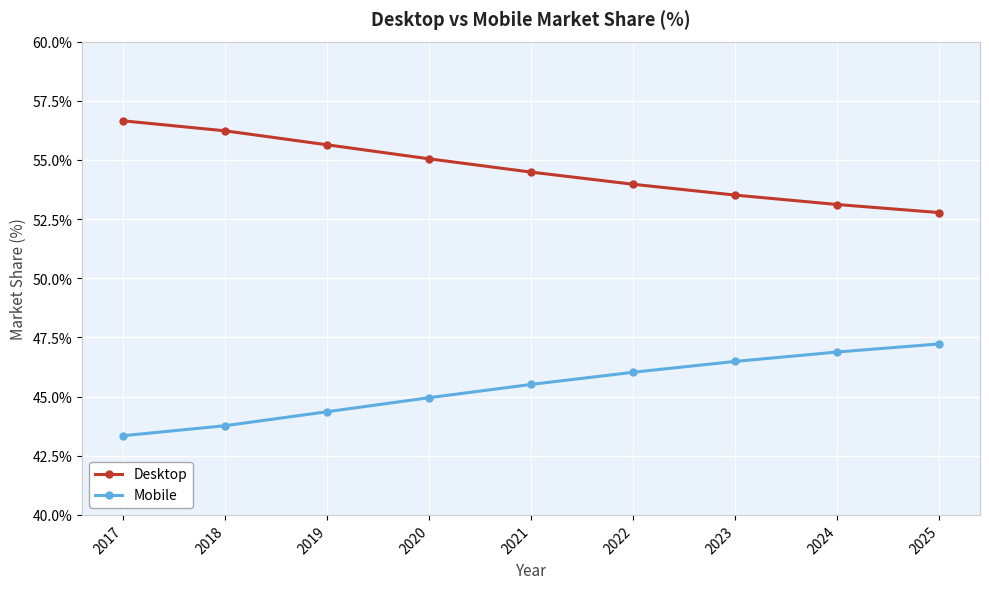

What is the value of the Desktop point at the 4th from the left?

55.0